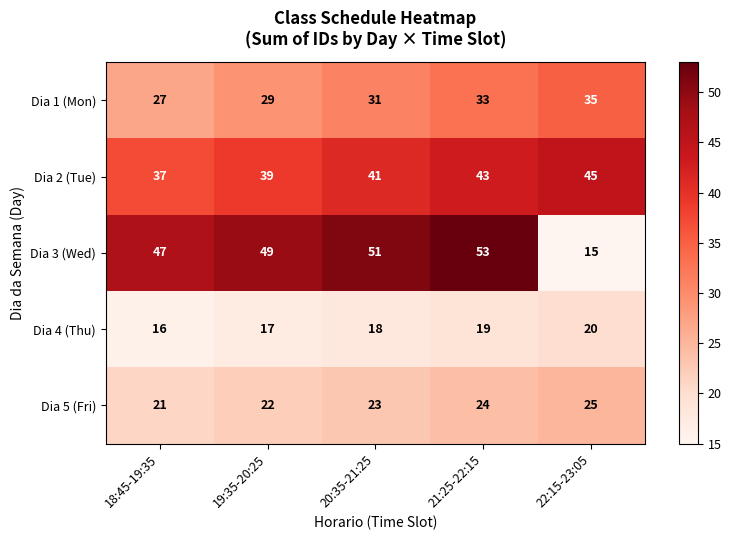

How many series are shown in this chart?

5